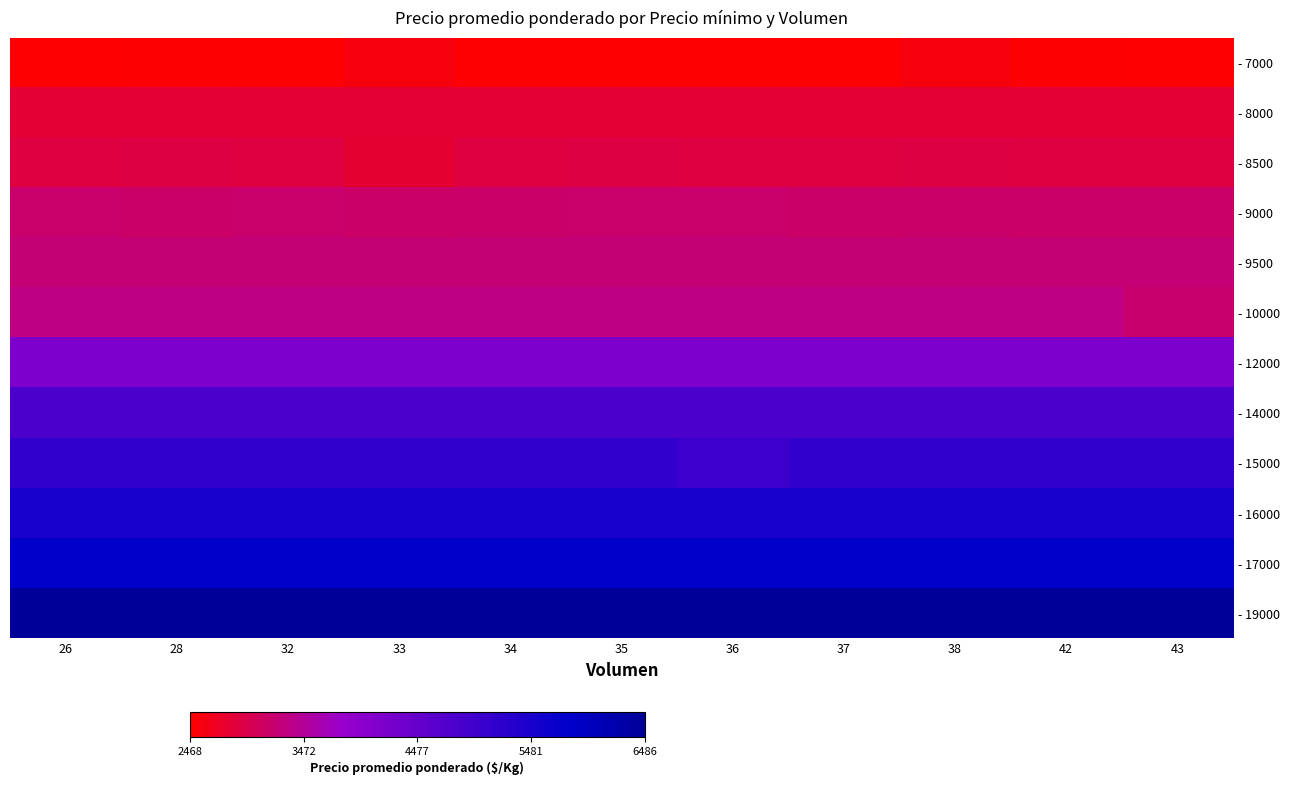

The - 19000 series shows 3814 at 28. True or false?

False